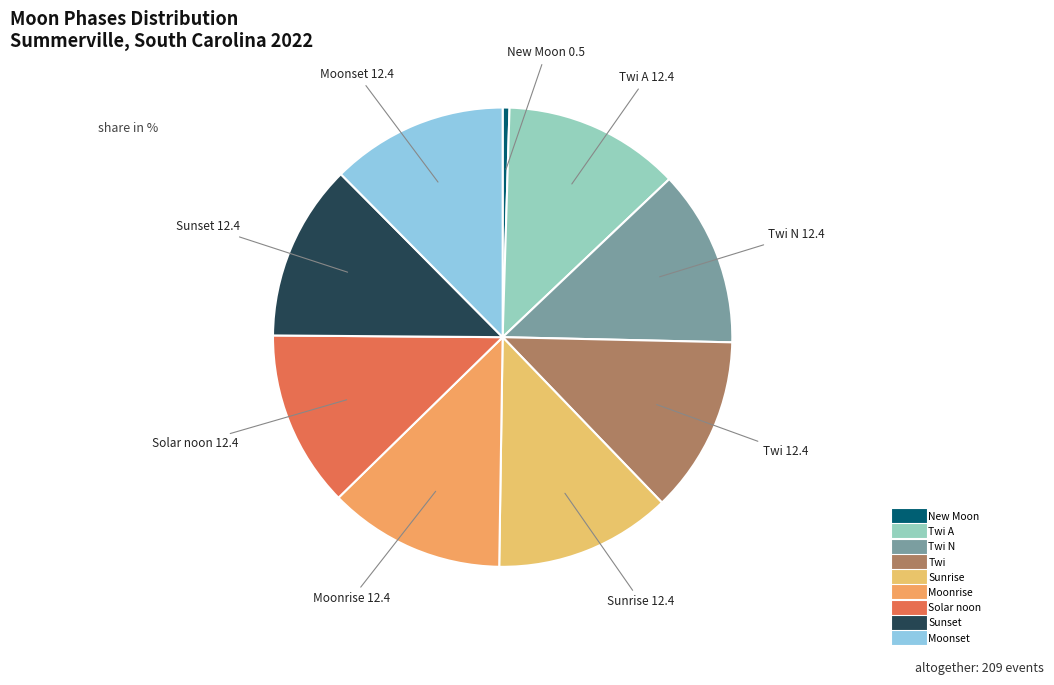

Count the number of slices in the pie.

9